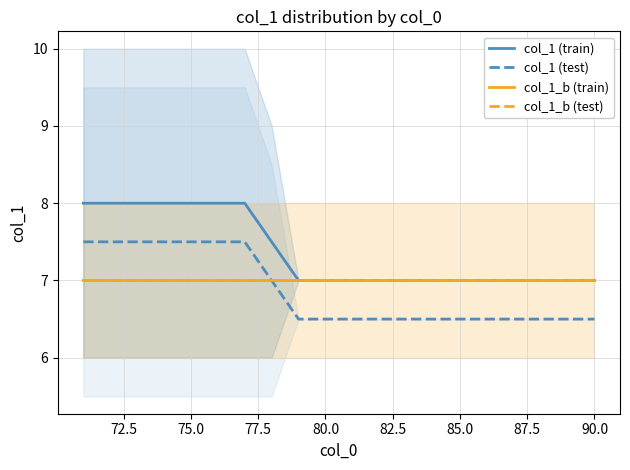

What is the greatest value displayed?

8.0